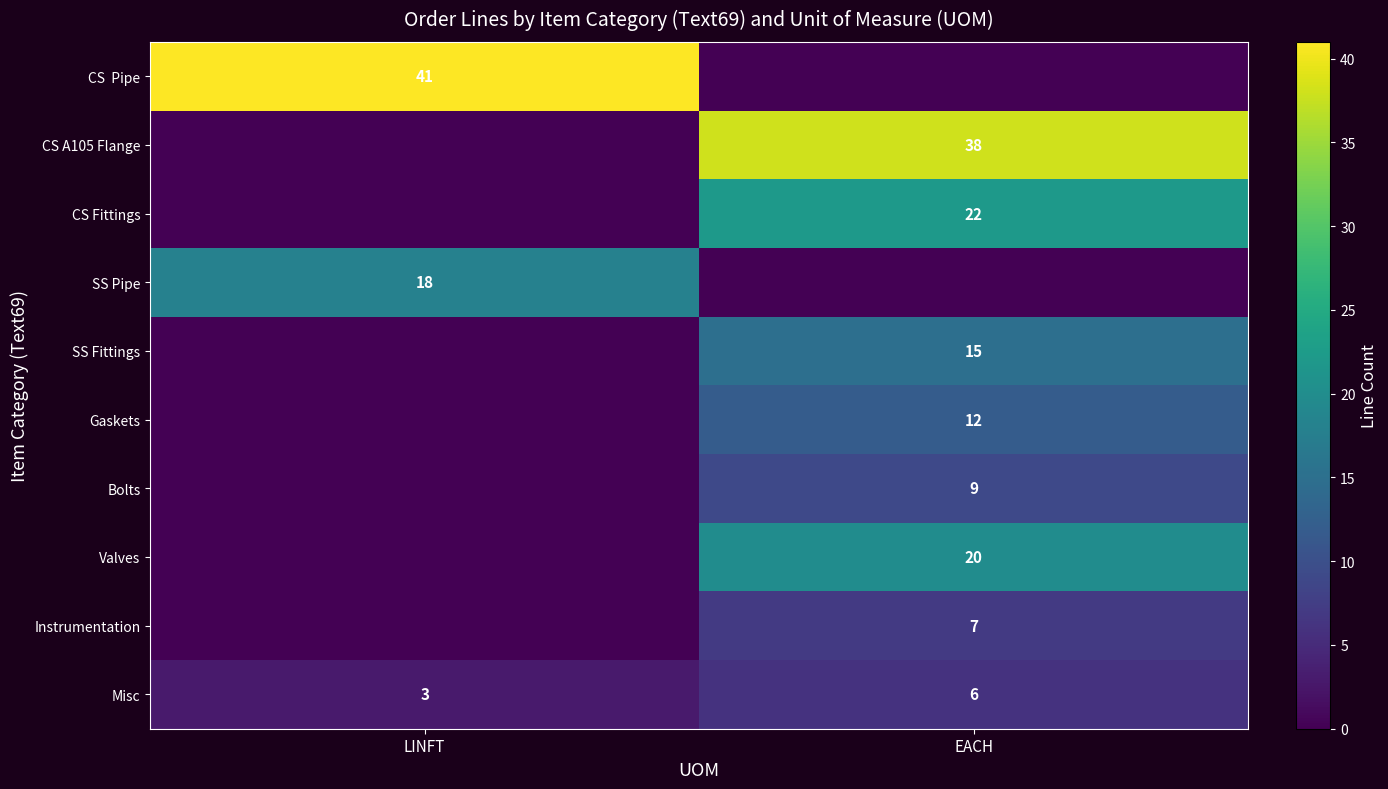

What is the difference between the maximum and minimum values in the Misc series?

3